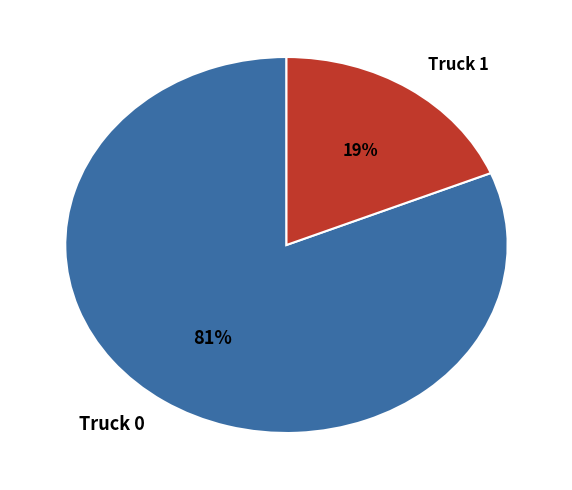

What percentage is the Truck 1 slice, to the nearest percent?

19%